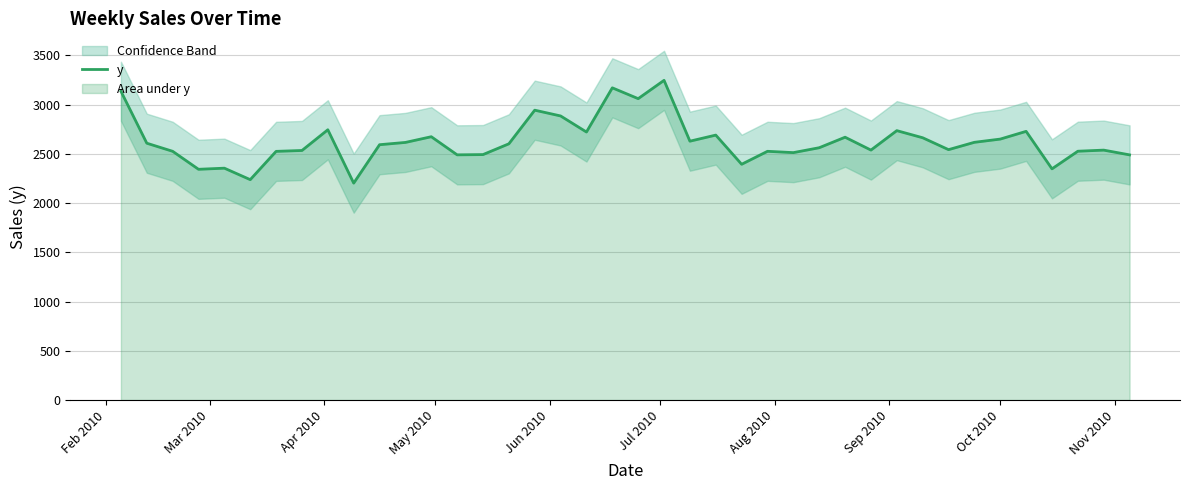

What is the maximum value shown in the chart?

3246.8